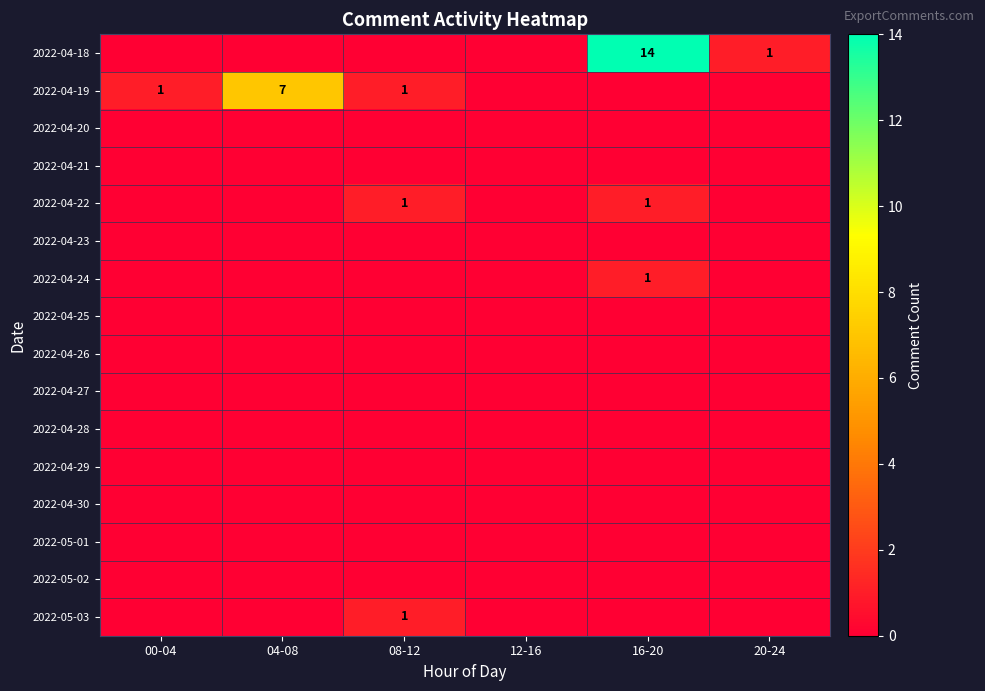

True or false: 2022-04-22 has a value of 2 at 08-12.

False